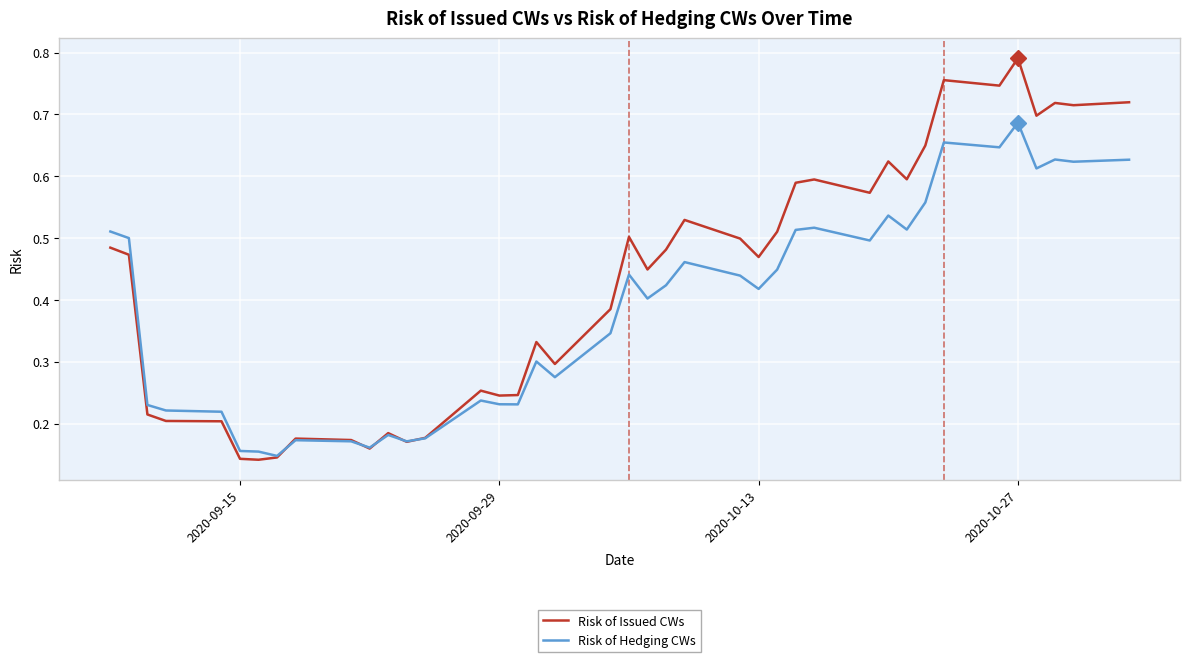

Rank the series by their average value, from lowest to highest.

Risk of Hedging CWs, Risk of Issued CWs